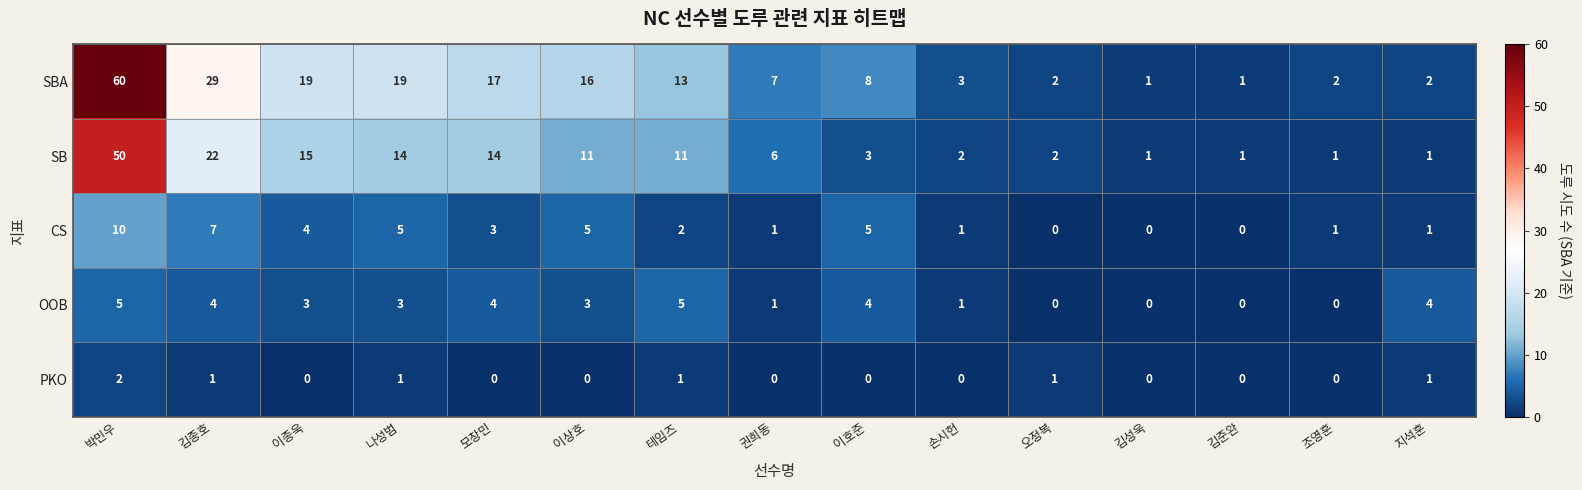

List the series in order of their peak value, highest first.

SBA, SB, CS, OOB, PKO